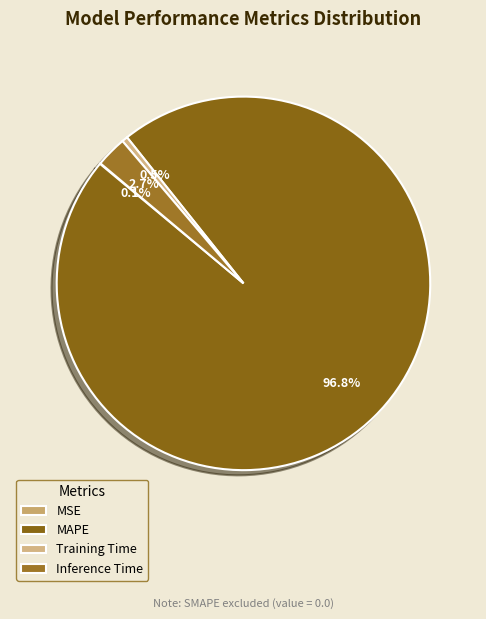

To the nearest percent, what portion does Training Time represent?

1%